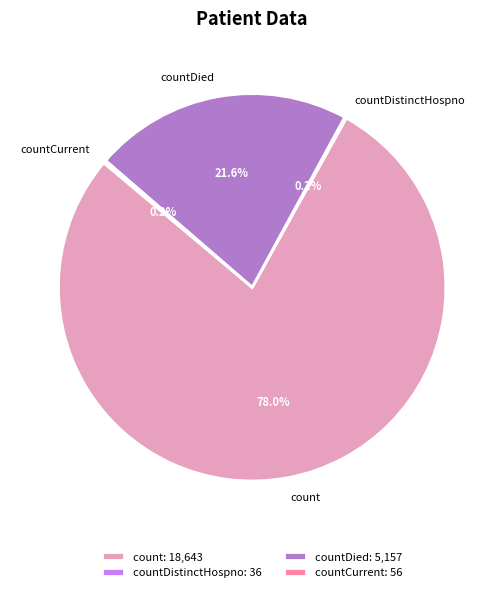

Combined, do count and countDied account for over 50%?

Yes